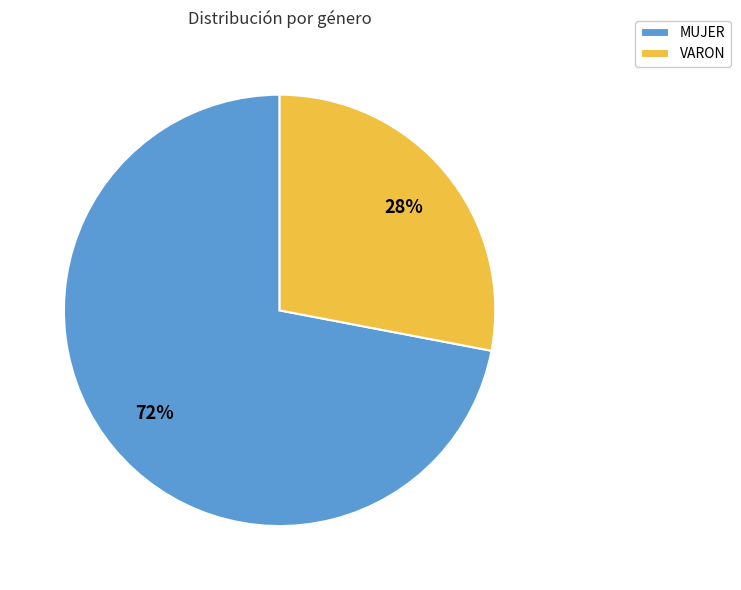

What is the largest slice in the pie chart?

MUJER